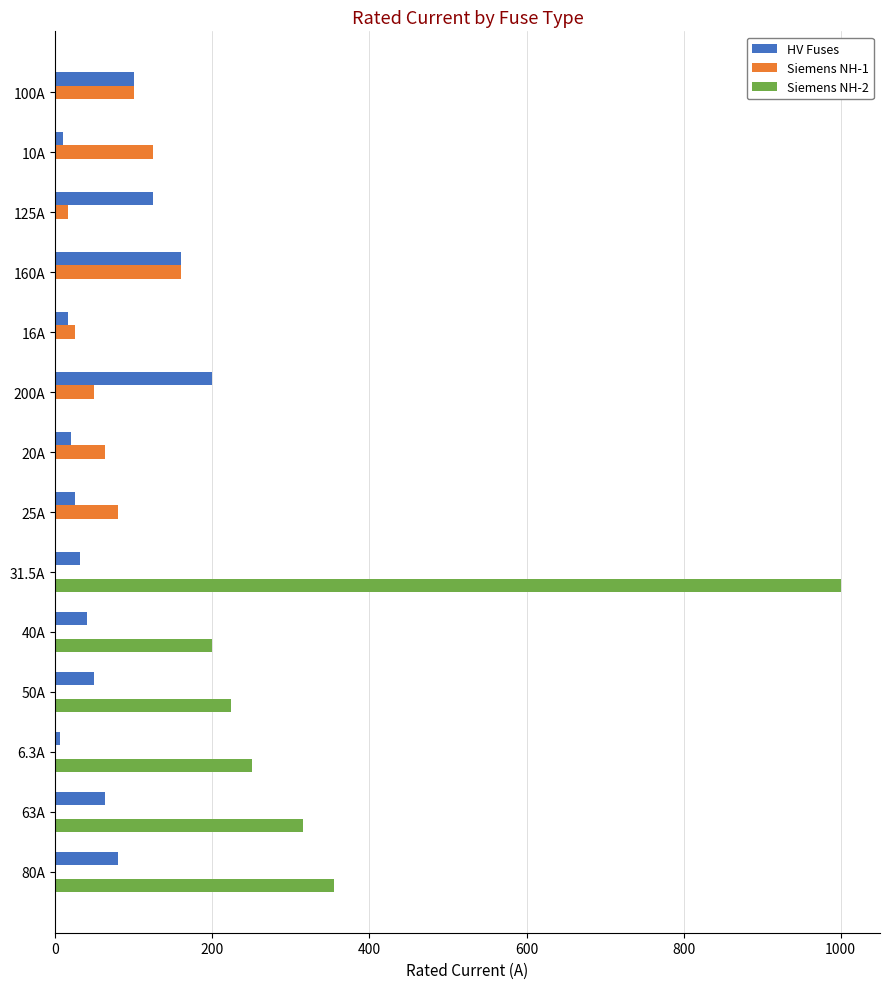

What is the sum of the Siemens NH-2 values at 200A and 50A?

224.0